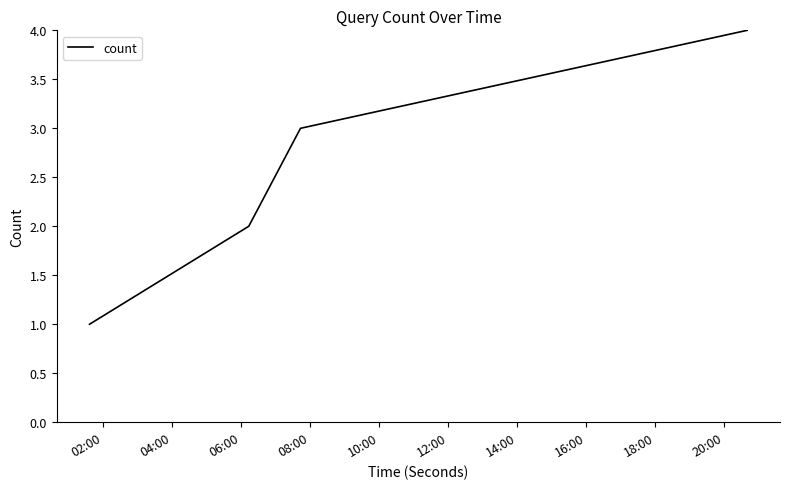

What is the greatest value displayed?

4